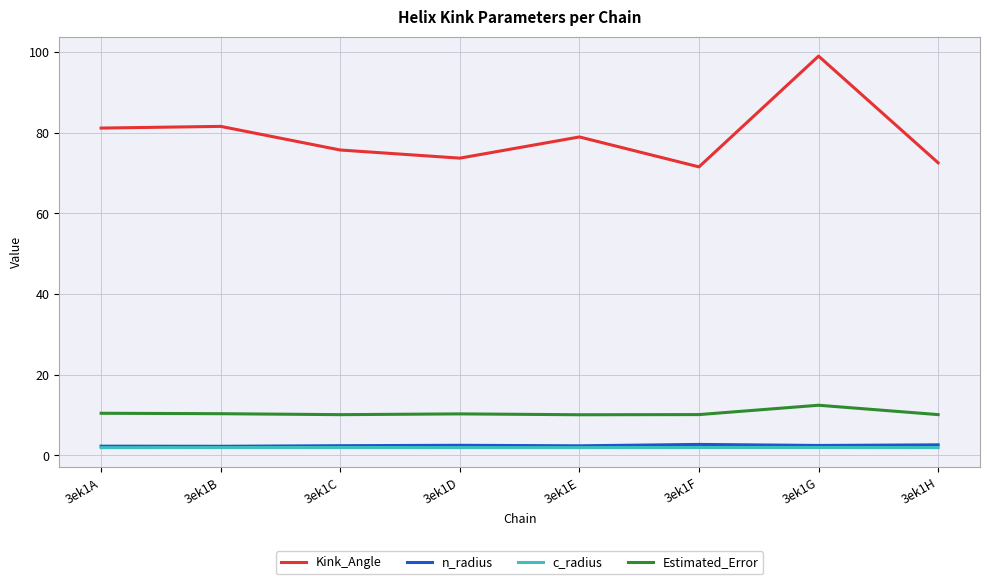

Which series has the widest spread of values?

Kink_Angle